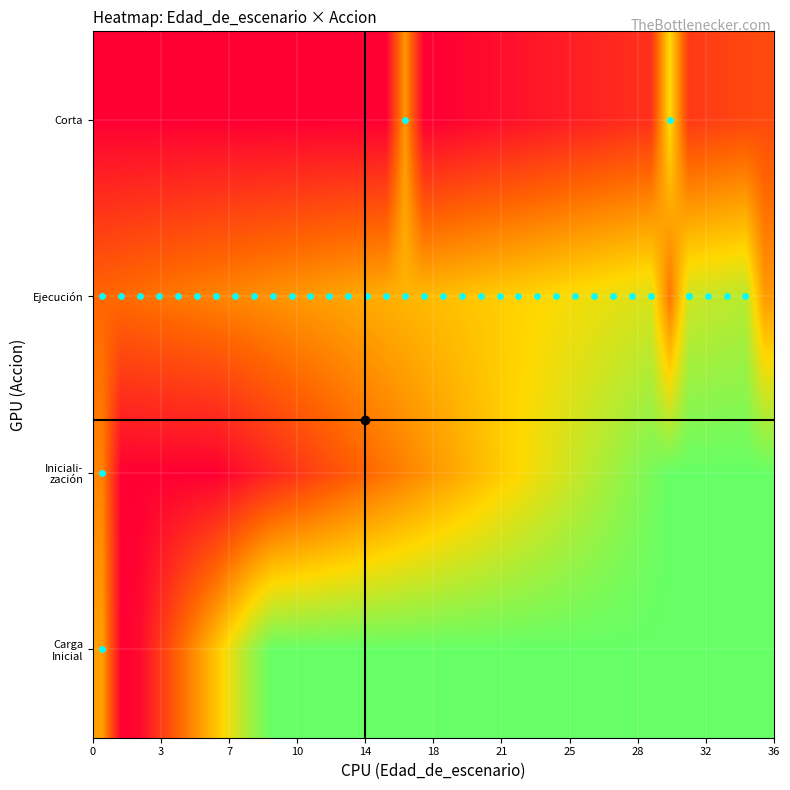

Rank the series by their maximum value, from highest to lowest.

Carga Inicial, Iniciali- zación, Ejecución, Corta